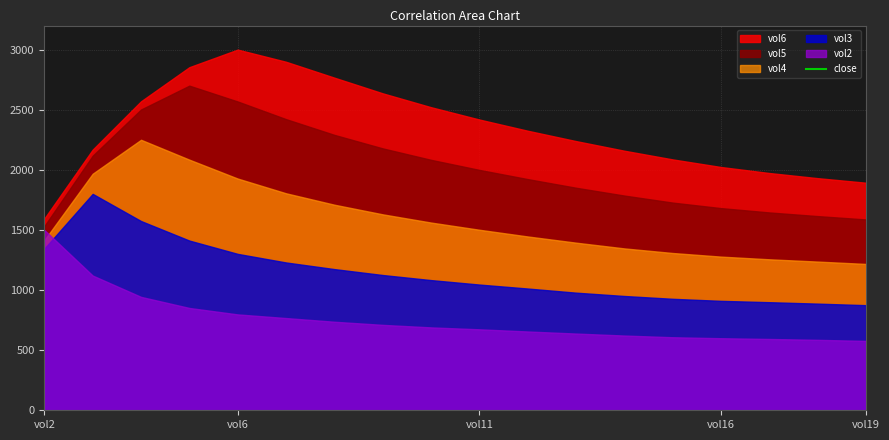

How many categories are shown in the chart?

18